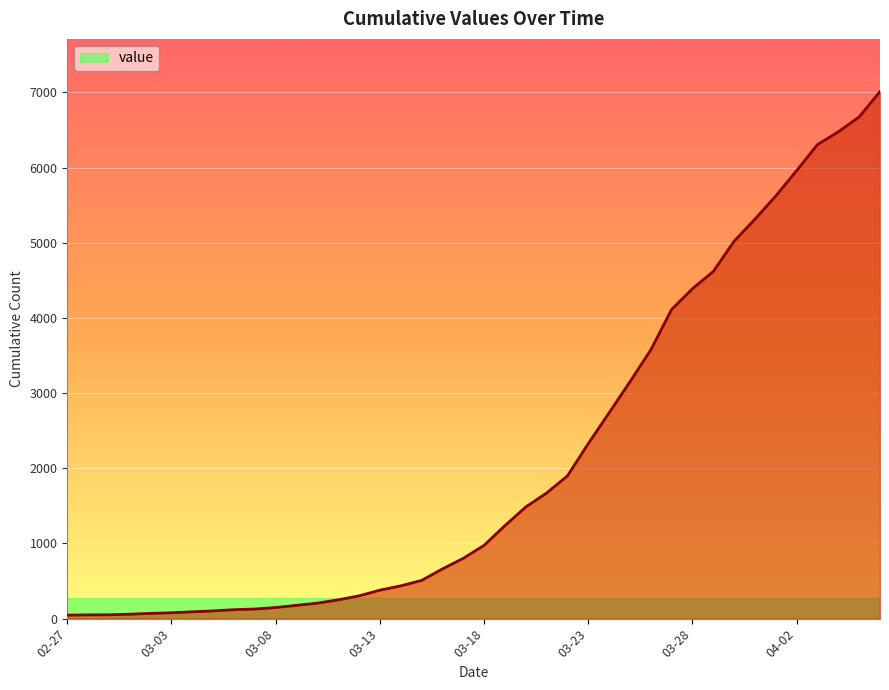

How many lines are shown in the chart?

1